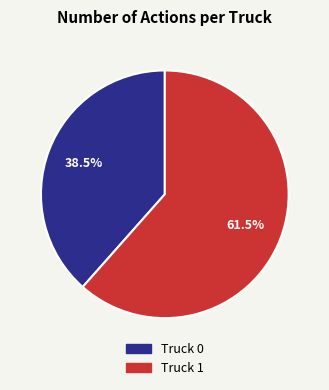

Rank the categories by value from lowest to highest.

Truck 0, Truck 1